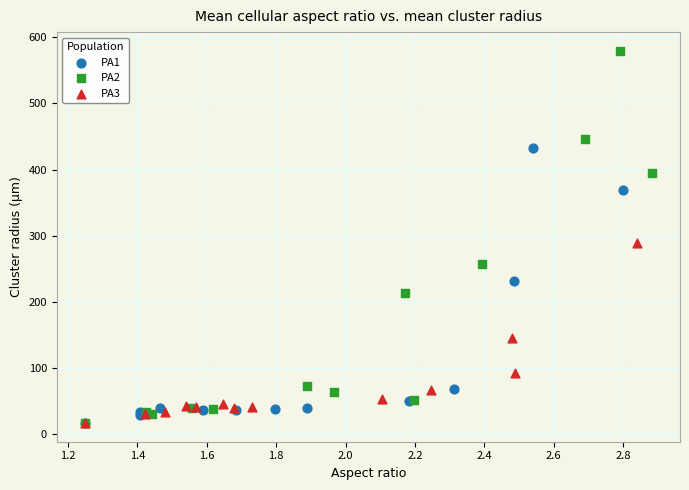

Which series has the largest Y range (max minus min)?

PA2